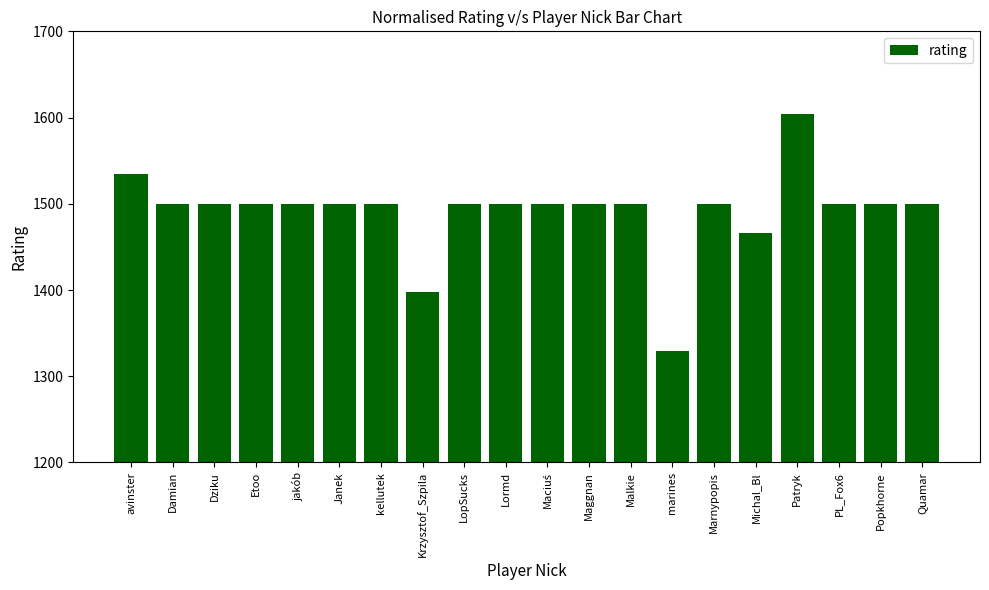

What is the change in value from Lormd to marines?

-171.2